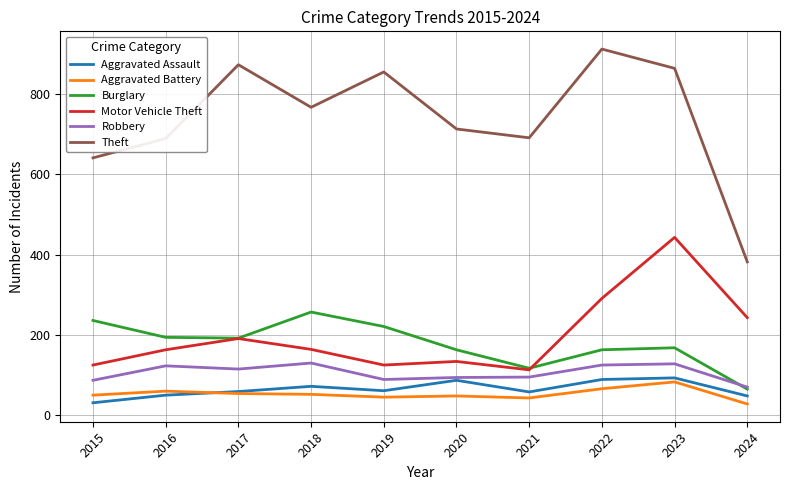

At which category is the sum across all series the highest?

2023